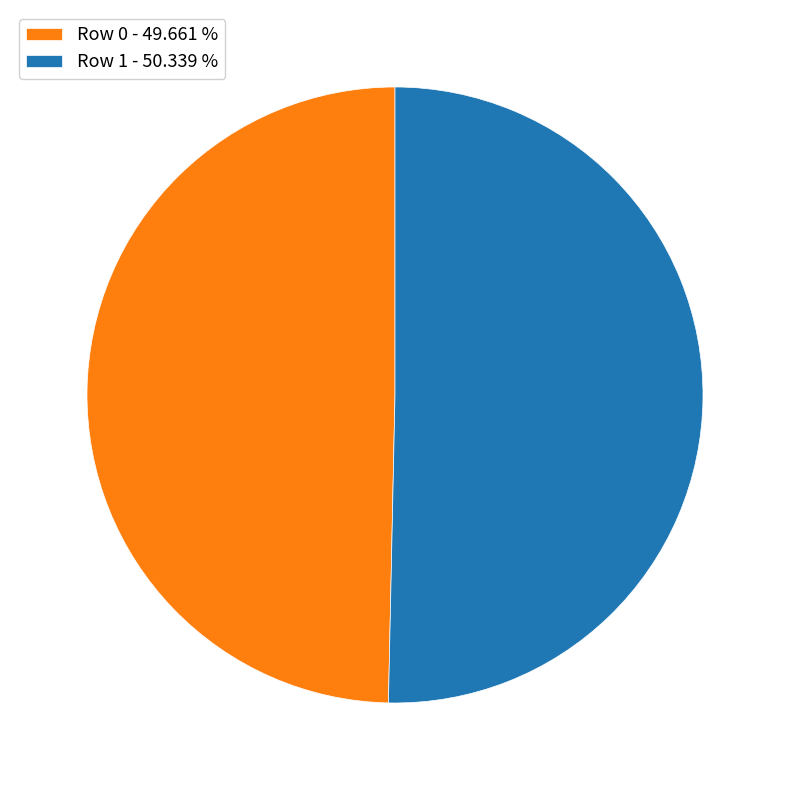

Rank the categories by value from lowest to highest.

Row 0, Row 1